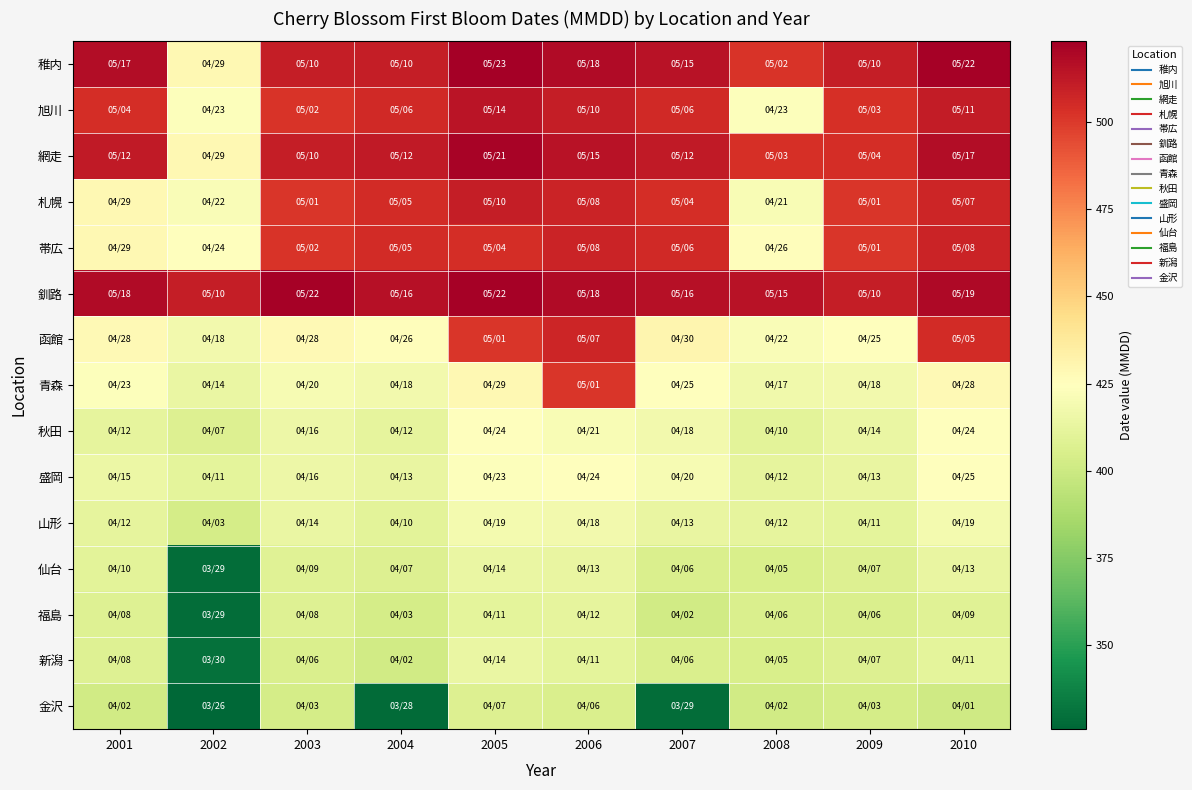

Which series has the largest total across all categories?

釧路